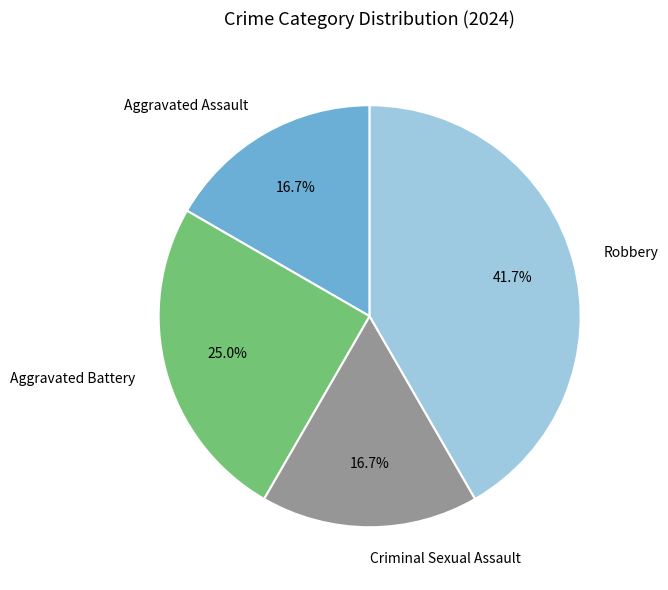

To the nearest percent, what percentage of the pie is Criminal Sexual Assault?

17%